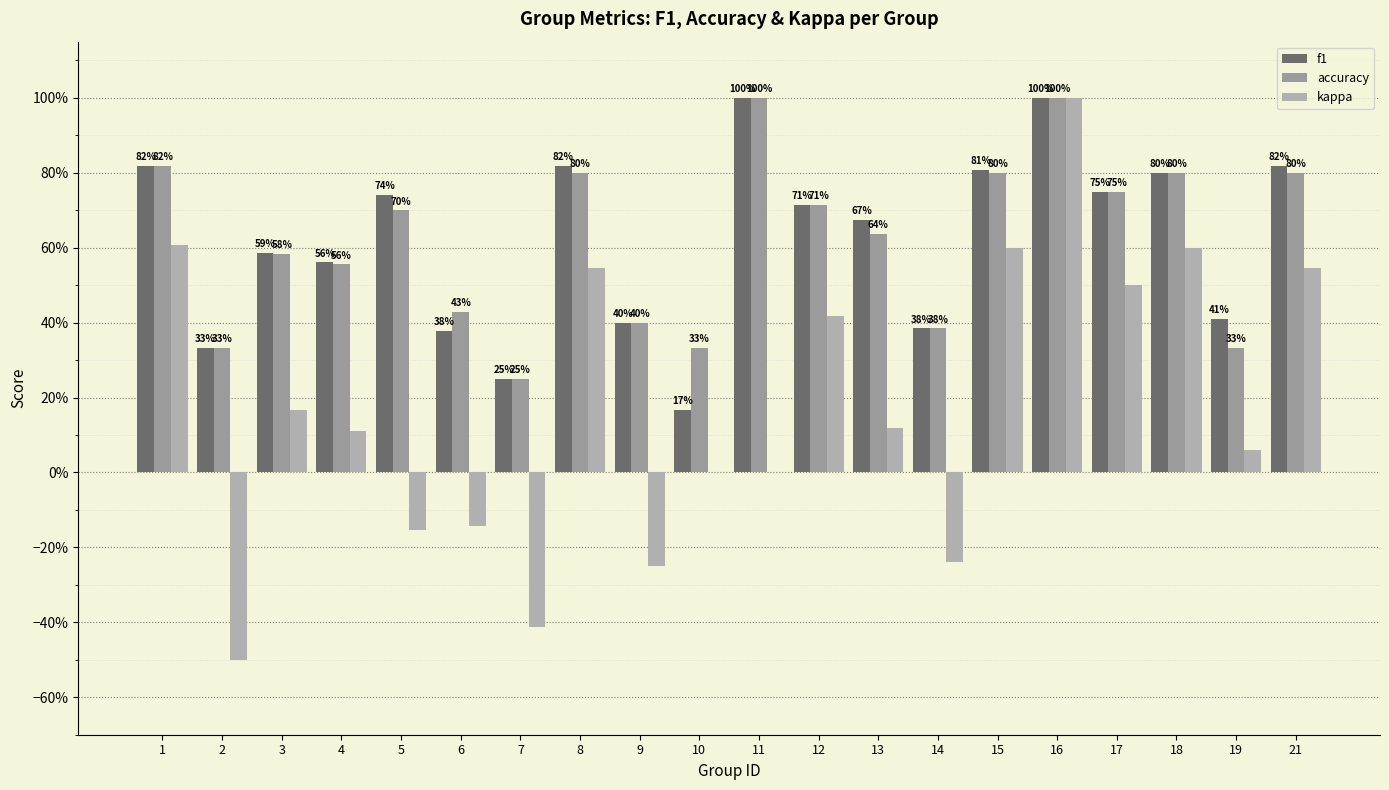

How many categories are shown in the chart?

20